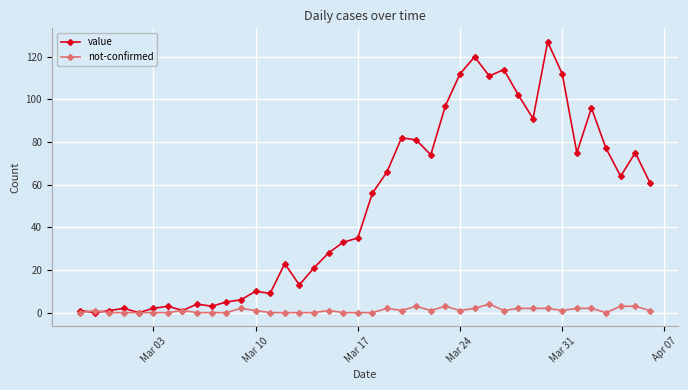

True or false: value has more than 0 interior local peaks.

True